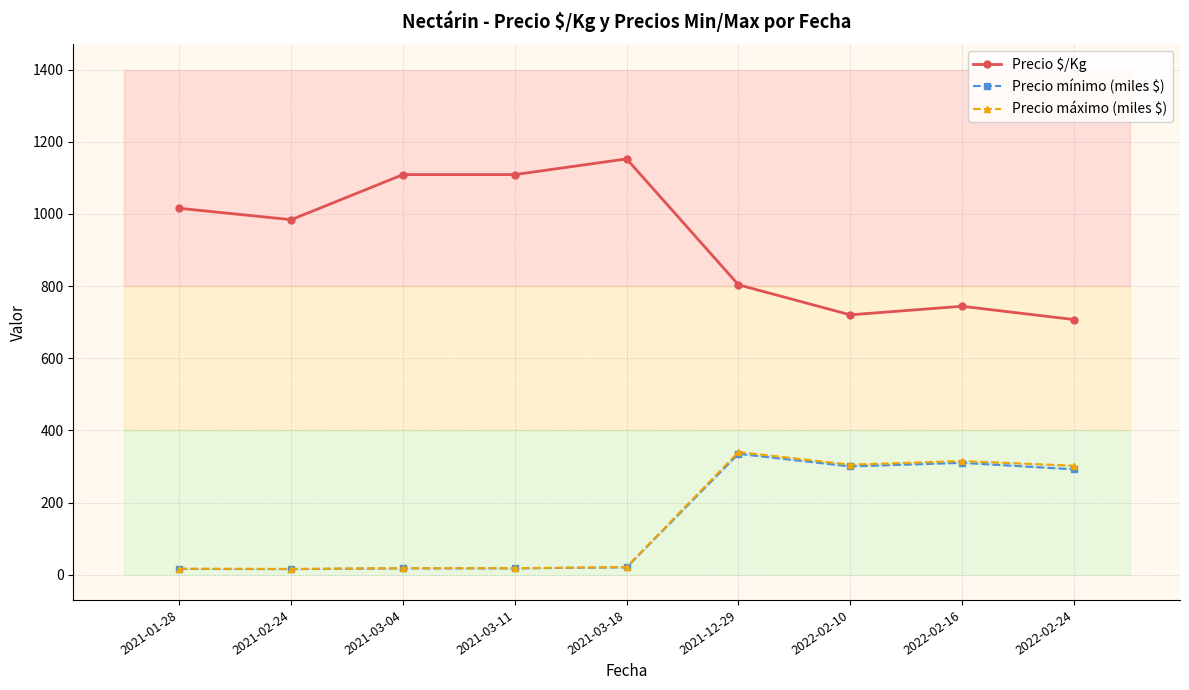

List the labels in order of Precio máximo (miles $) value, largest first.

2021-12-29, 2022-02-16, 2022-02-10, 2022-02-24, 2021-03-18, 2021-03-04, 2021-03-11, 2021-01-28, 2021-02-24